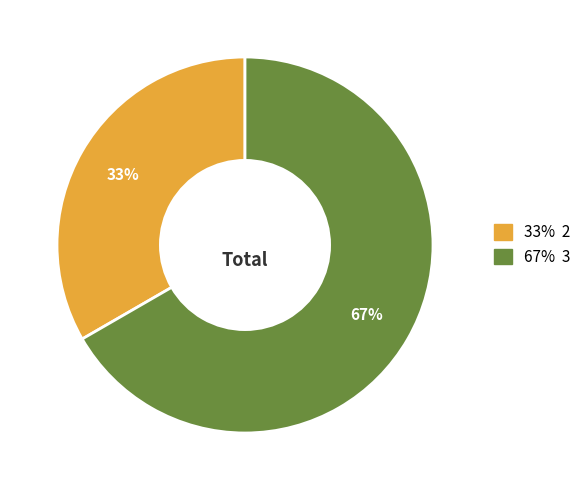

To the nearest percent, what is the average slice percentage?

50%